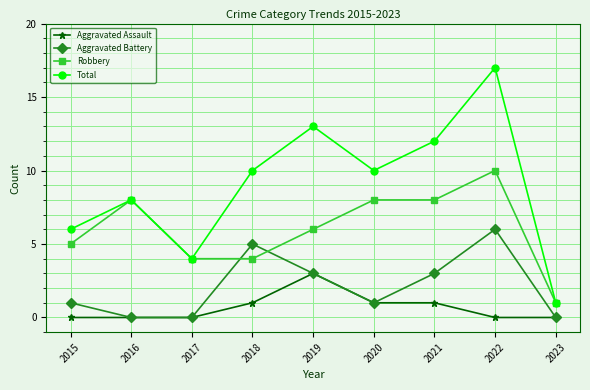

True or false: Aggravated Assault and Total cross at least once.

False